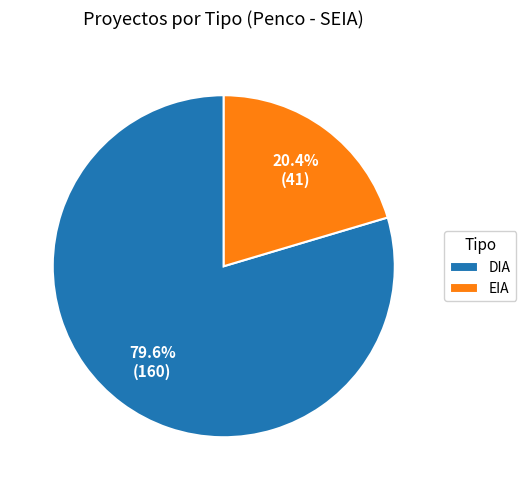

How many slices are in this pie chart?

2